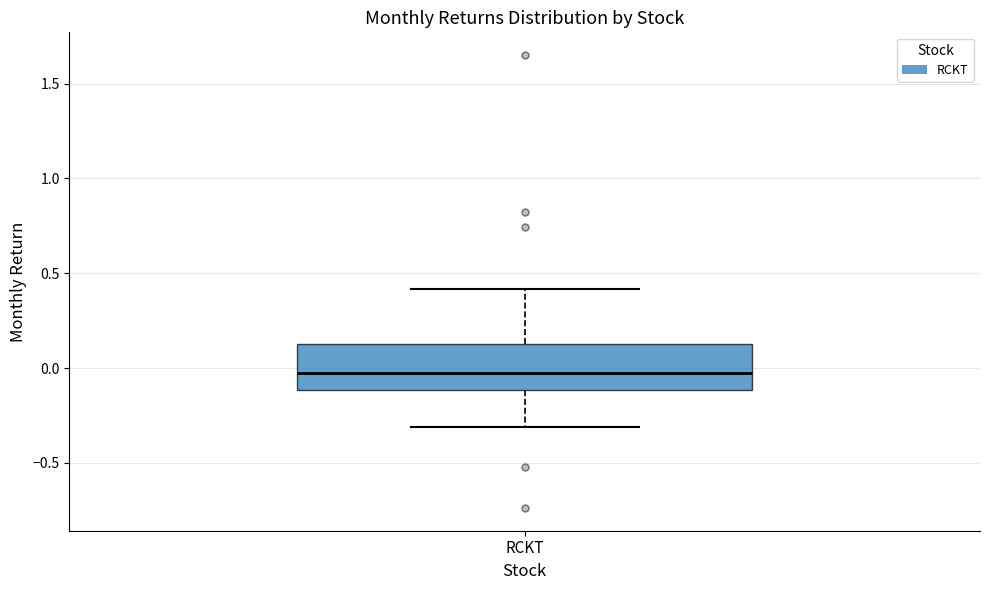

Read this box plot against the y-axis: the position of the median line, the range covered by the box, and the ends of both whiskers. The values are not printed on the chart, so give them approximately, as read against the axis.

median 0.00, box -0.10 to 0.15, whiskers -0.30 to 0.40